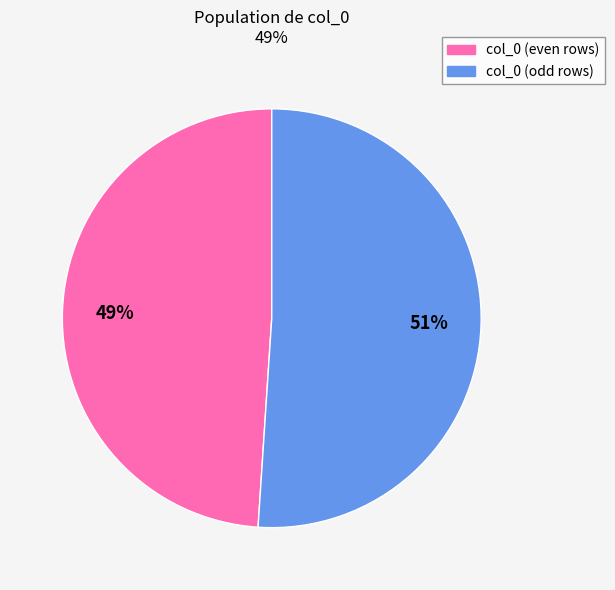

Is there a majority slice in this chart?

Yes